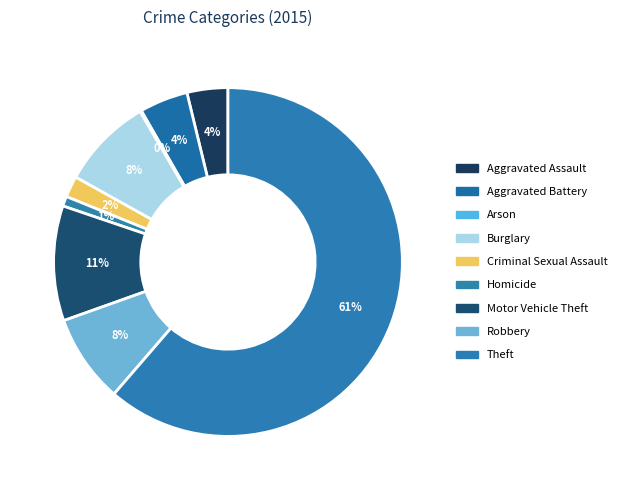

To the nearest percent, what is the difference between the largest and smallest slice percentages?

61%